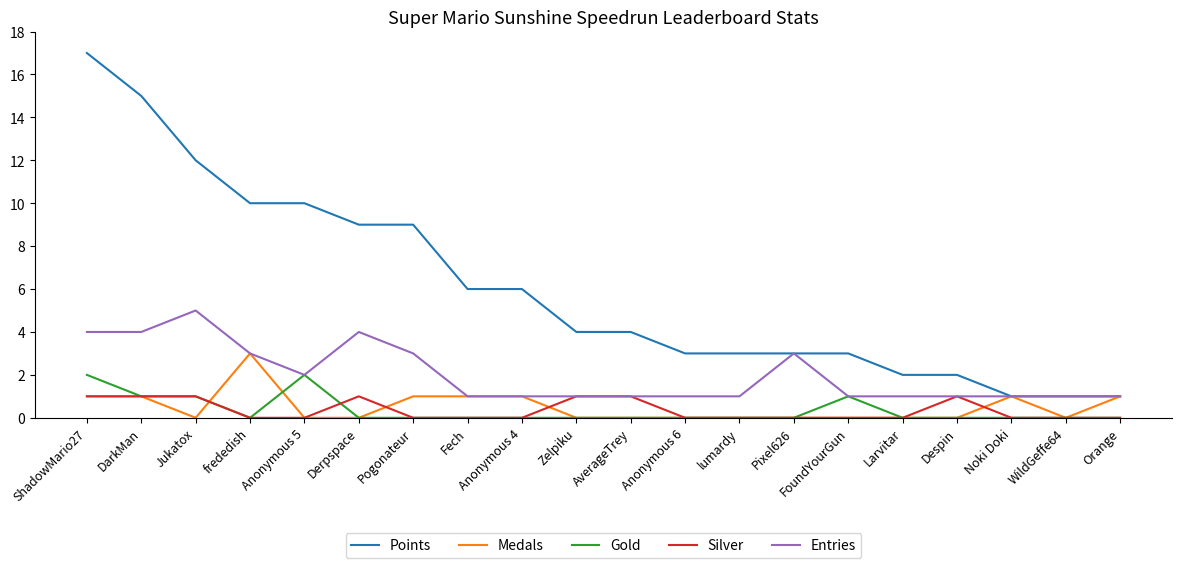

At which category is the sum across all series the highest?

ShadowMario27